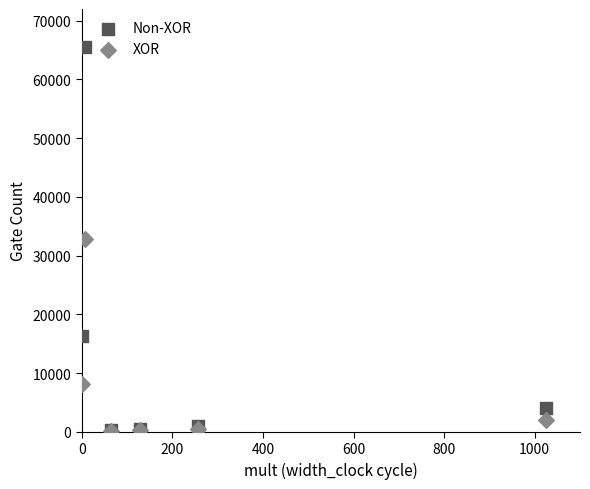

What are all the series names shown in the legend?

Non-XOR, XOR